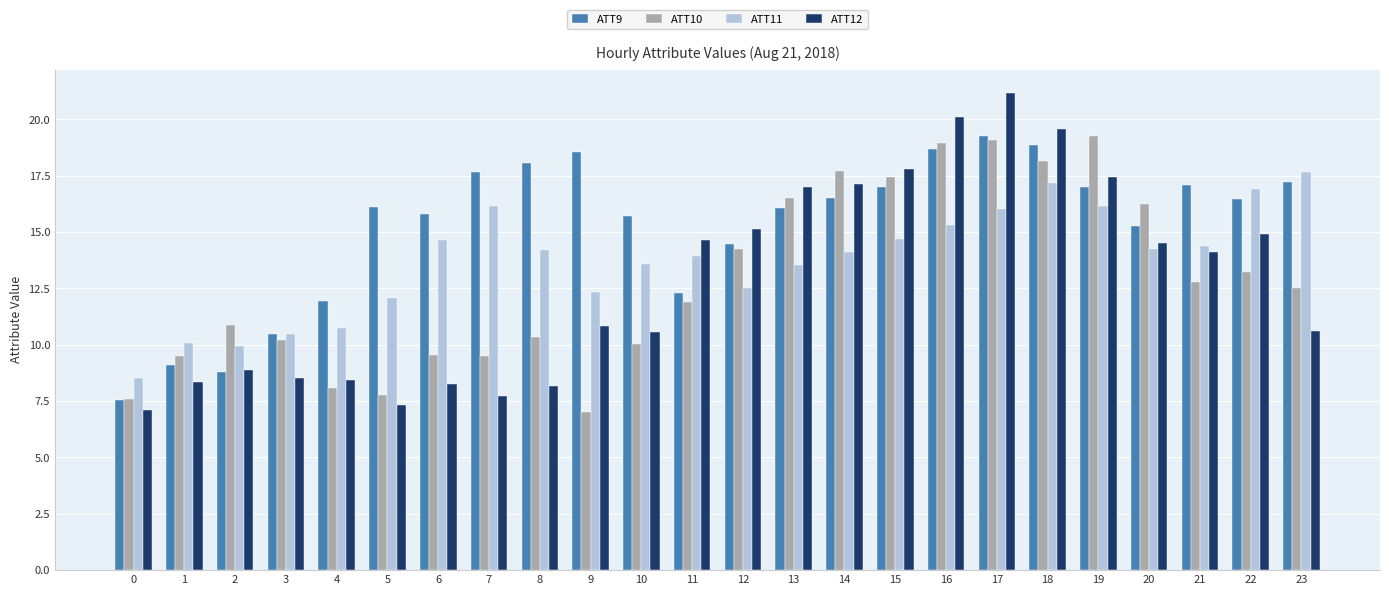

Which series has the widest spread of values?

ATT12